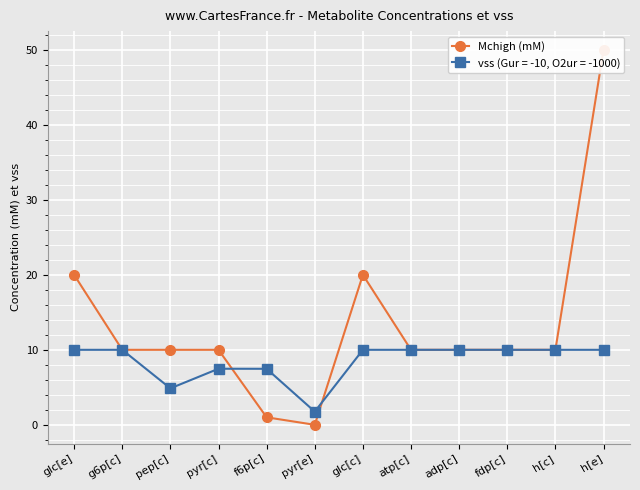

True or false: there are more than 2 points higher than both neighbors.

False